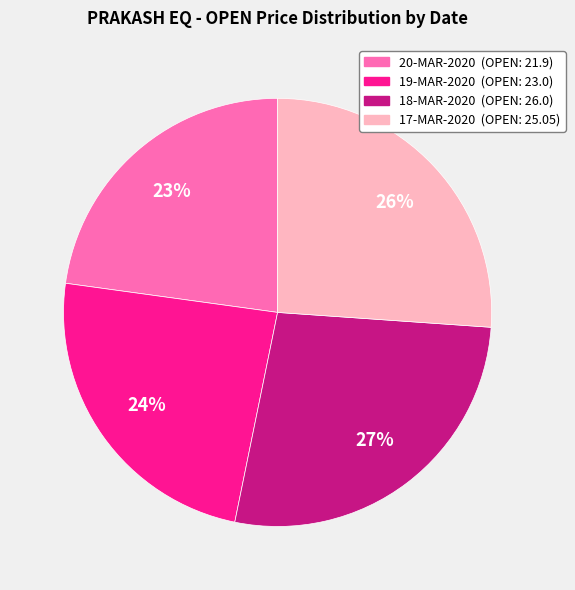

To the nearest percent, what is the difference between the largest and smallest slice percentages?

4%